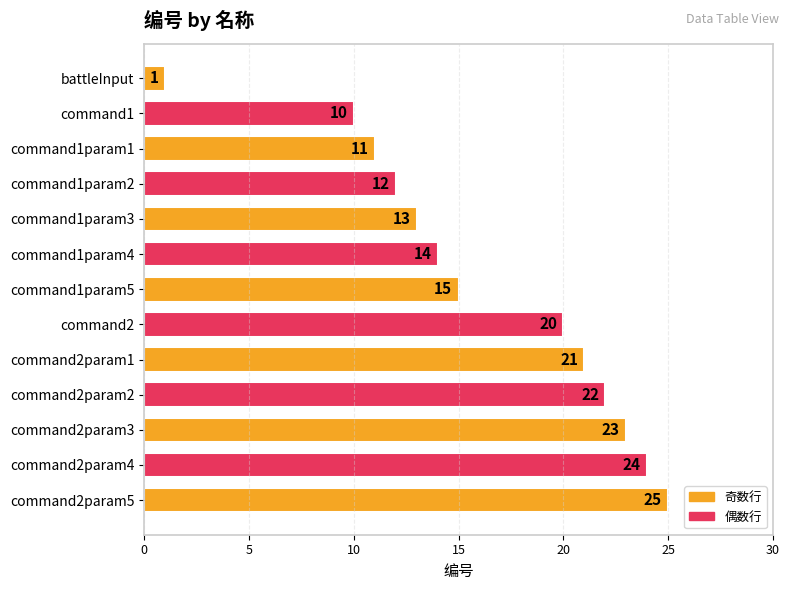

List the labels in order of value, smallest first.

battleInput, command1, command1param1, command1param2, command1param3, command1param4, command1param5, command2, command2param1, command2param2, command2param3, command2param4, command2param5